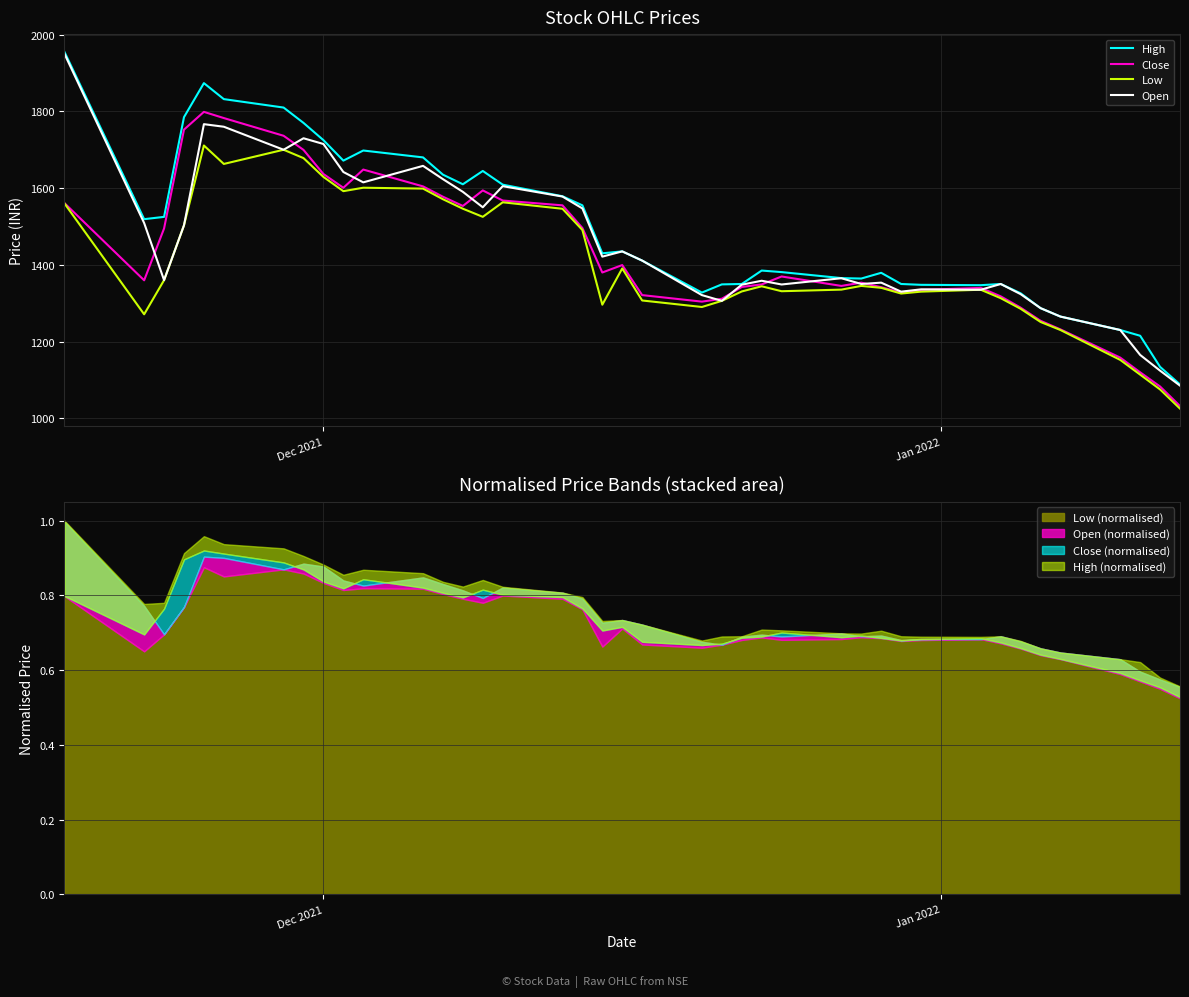

Reading right to left, what are all the values shown in this chart?

High: 1087.9	1133.8	1215.0	1230.0	1265.0	1287.0	1325.7	1350.0	1346.8	1347.8	1350.0	1379.2	1364.2	1365.3	1381.0	1385.0	1350.0	1349.0	1327.6	1411.0	1435.0	1430.0	1555.0	1578.8	1609.0	1644.7	1610.0	1635.0	1680.0	1698.0	1671.7	1725.0	1770.0	1810.0	1832.0	1873.7	1785.0	1525.0	1519.0	1955.0
Close: 1031.8	1082.7	1119.7	1158.0	1231.6	1254.0	1288.3	1317.8	1339.8	1334.5	1328.0	1341.5	1353.5	1345.0	1369.5	1348.8	1342.2	1311.5	1304.0	1321.0	1399.3	1380.0	1496.0	1555.0	1567.5	1594.0	1553.4	1577.5	1604.5	1648.3	1600.8	1636.7	1699.6	1736.5	1782.6	1798.8	1752.5	1494.7	1359.6	1560.8
Low: 1025.0	1075.0	1113.7	1152.0	1230.0	1251.0	1285.3	1313.0	1335.0	1330.0	1325.1	1340.0	1345.0	1335.3	1331.2	1344.0	1330.5	1306.0	1290.0	1307.0	1390.5	1296.0	1490.8	1546.1	1563.0	1525.1	1546.2	1571.0	1598.7	1601.0	1592.0	1629.2	1678.2	1700.0	1663.0	1711.1	1503.0	1360.0	1271.0	1560.0
Open: 1085.0	1124.0	1165.0	1230.0	1265.0	1287.0	1323.5	1350.0	1335.0	1336.0	1330.0	1353.5	1350.0	1365.0	1348.7	1358.5	1348.1	1306.0	1321.0	1411.0	1435.0	1421.3	1547.0	1578.0	1605.0	1550.0	1590.2	1623.3	1658.0	1615.0	1642.0	1715.0	1730.0	1700.0	1760.0	1766.7	1503.0	1360.0	1509.0	1950.0